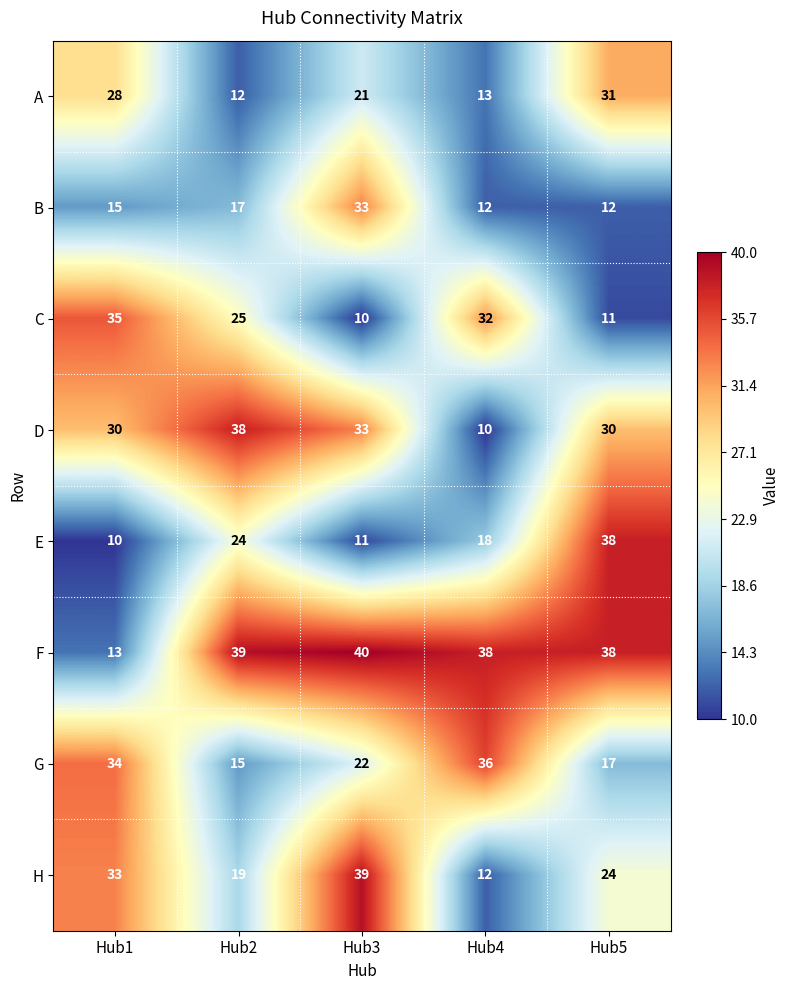

What is the average value of the E series?

20